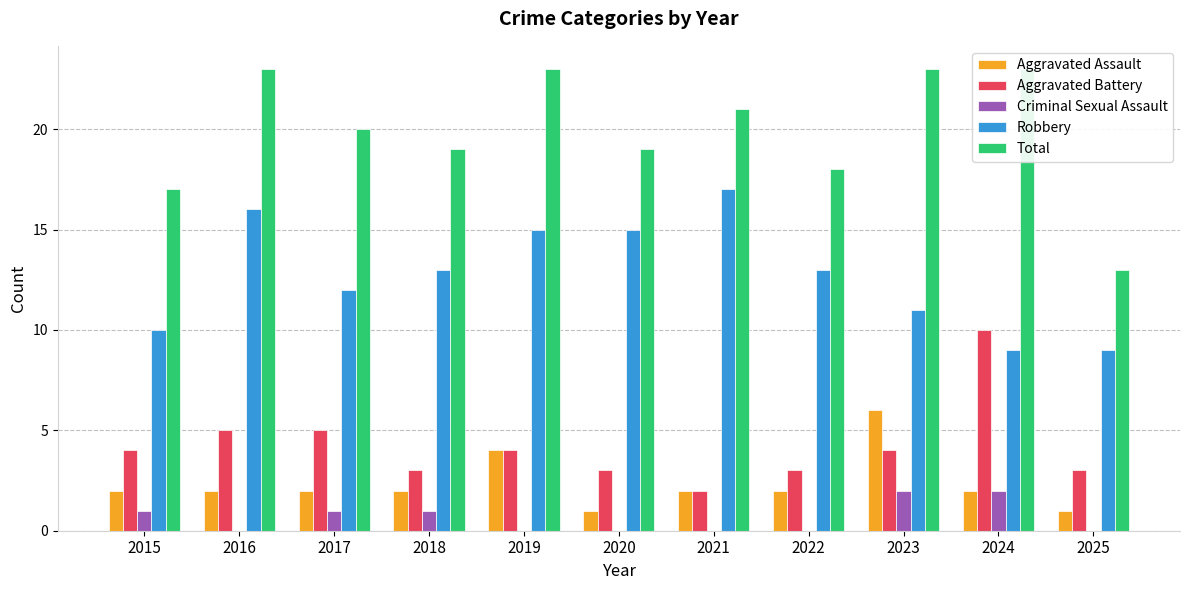

The Aggravated Battery series shows 1 at 2022. True or false?

False